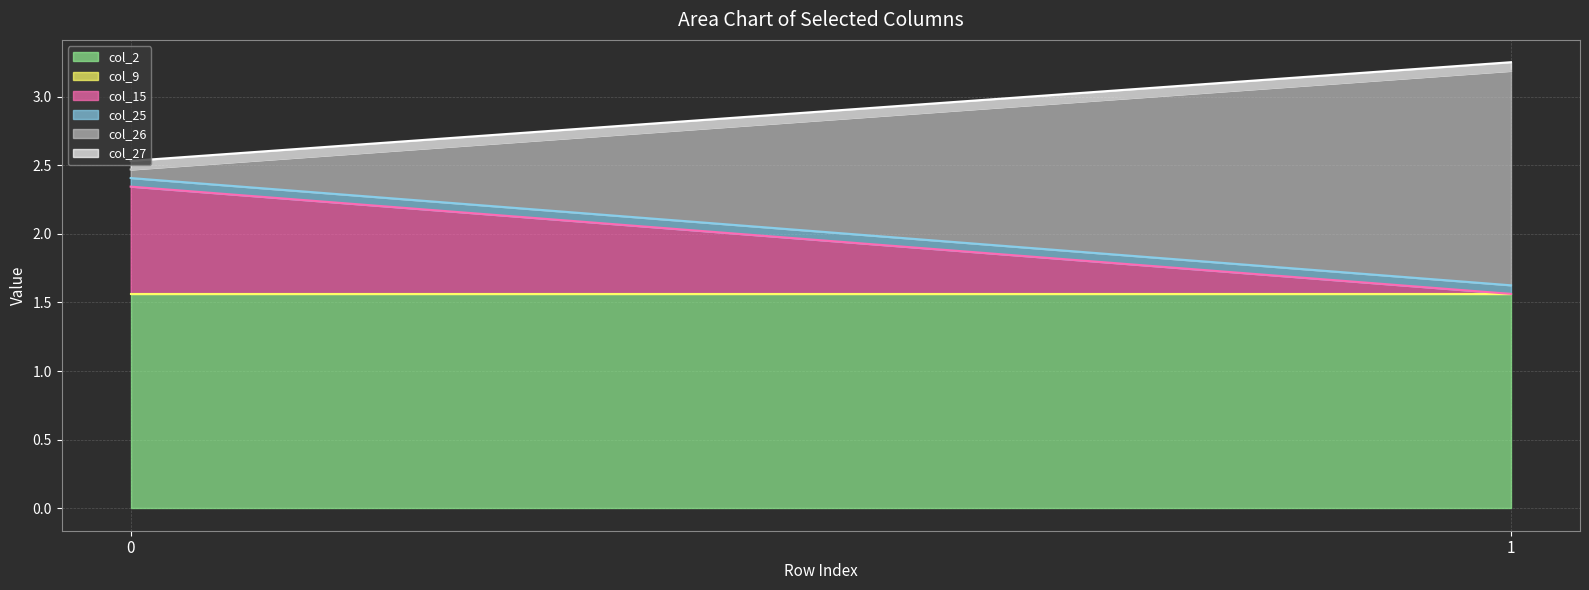

The col_2 series shows 2.1 at 1. True or false?

False